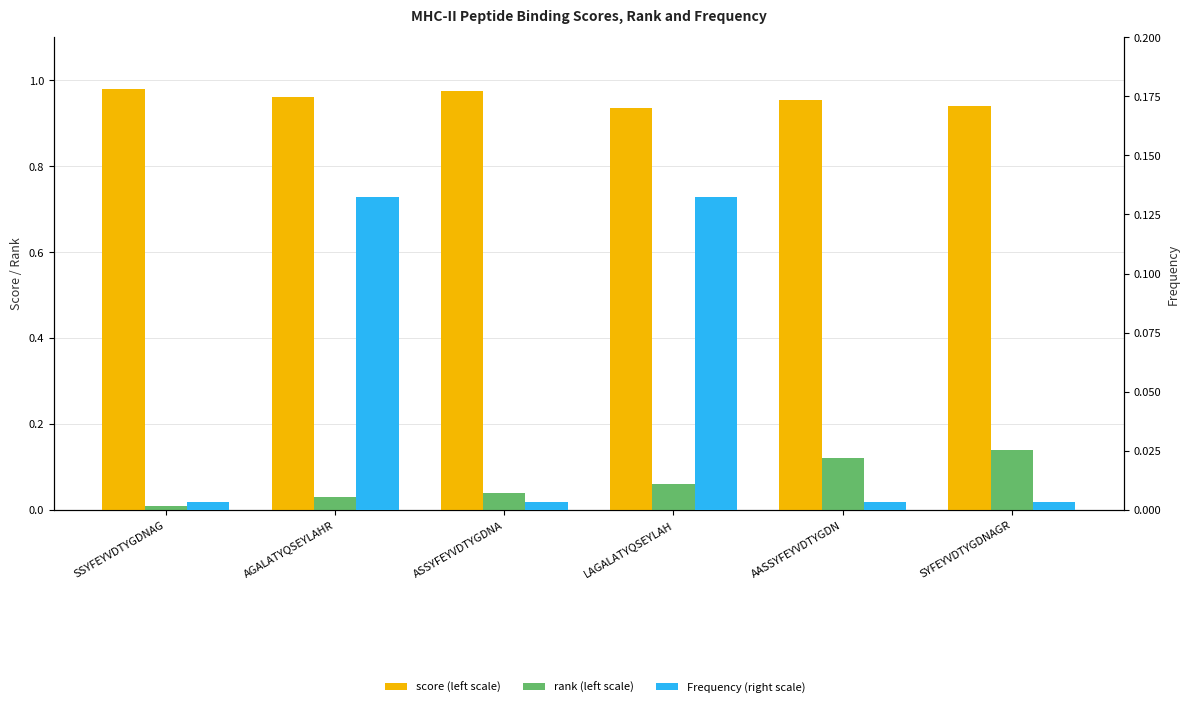

What is the difference between the maximum and minimum values in the rank (left scale) series?

0.1